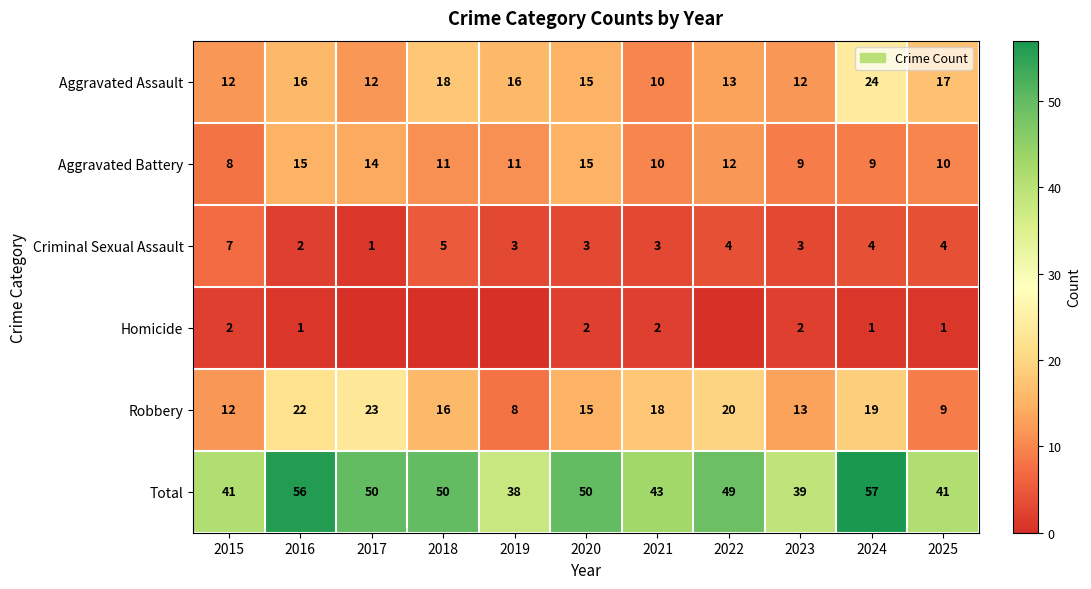

What is the highest value of the Total series?

57